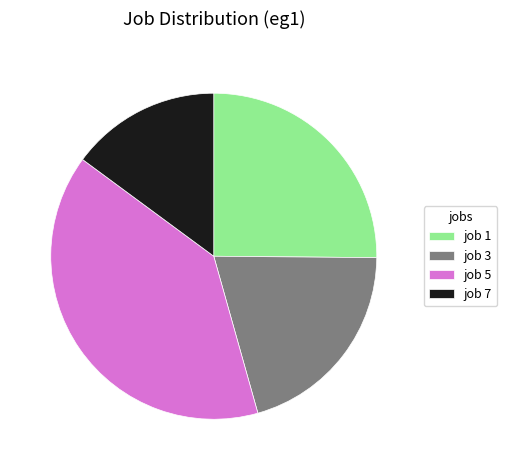

Is it true that job 3 is 27% of the pie?

False